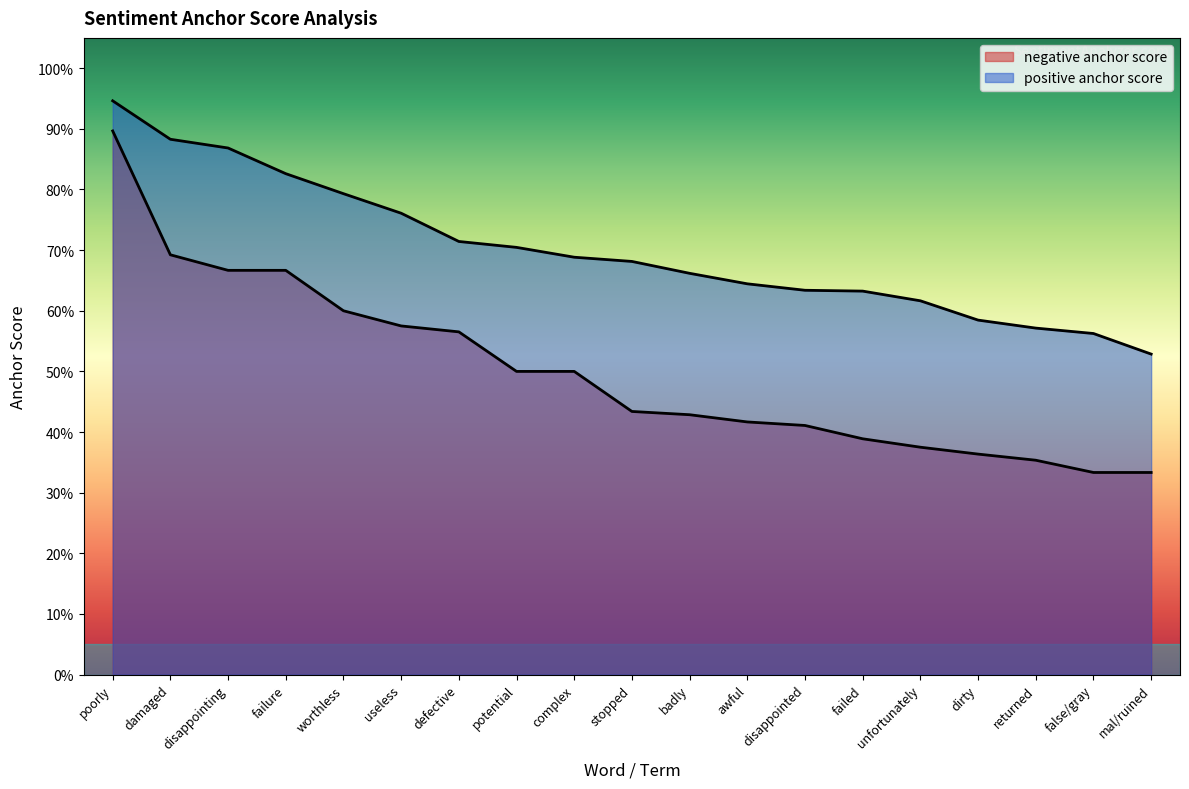

Rank the series by their maximum value, from lowest to highest.

negative anchor score, positive anchor score